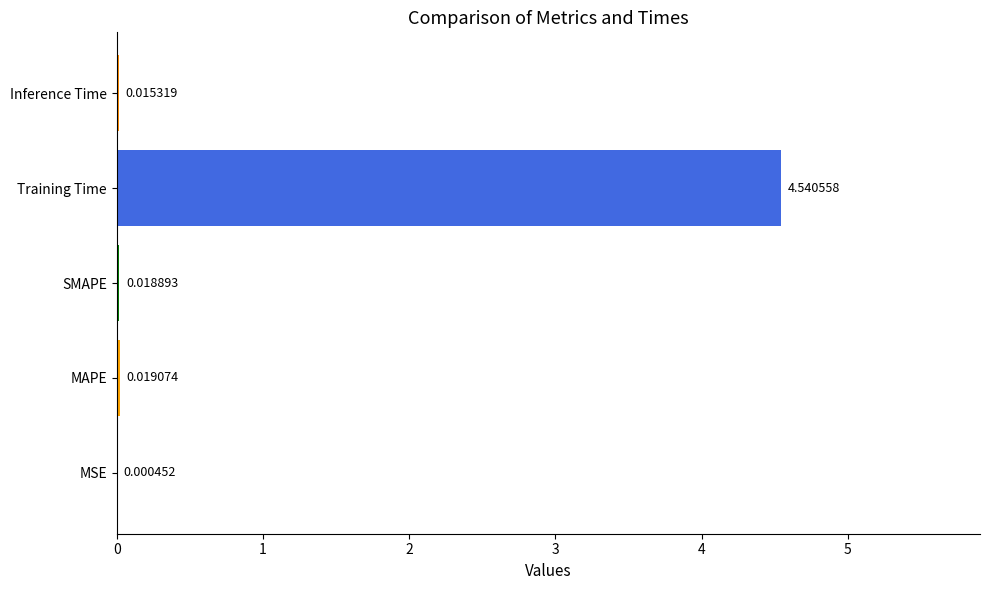

Which has a higher value, MSE or MAPE?

MAPE